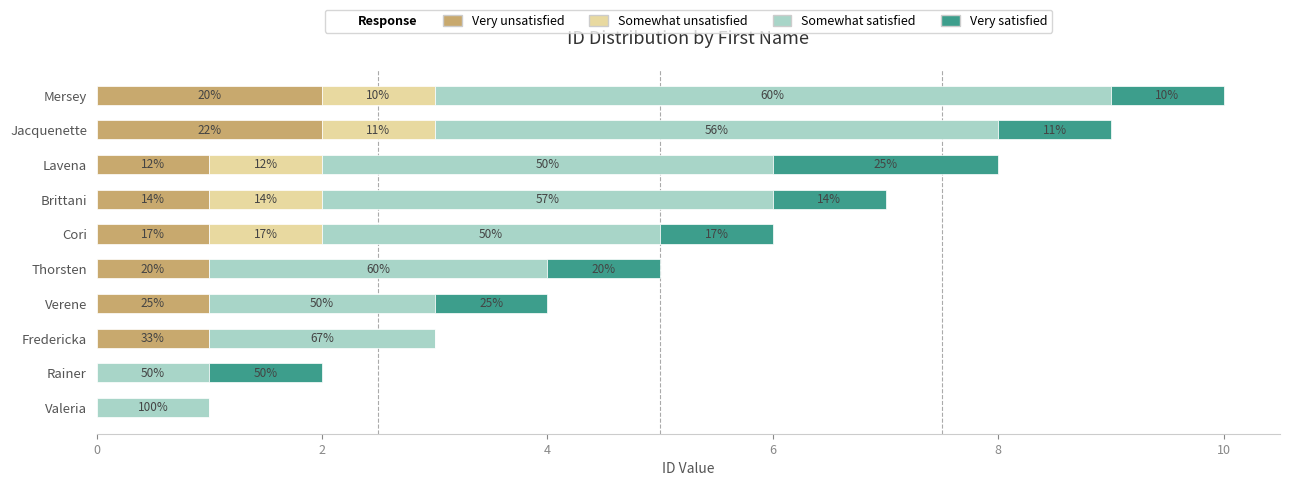

Does the chart contain any negative values?

No